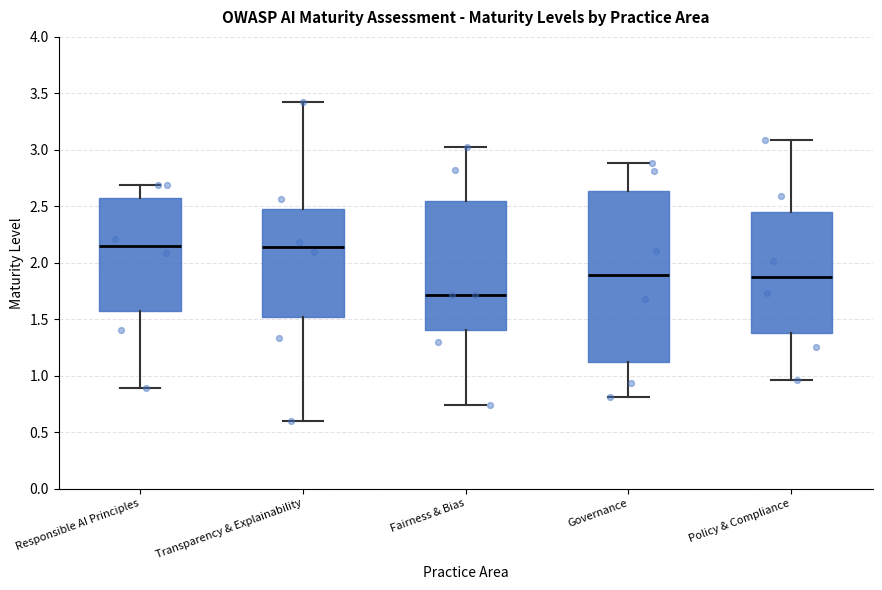

Reading left to right, read every box against the y-axis: the position of its median line, the range the box covers, and the ends of its whiskers. The values are not printed on the chart, so give them approximately, as read against the axis.

Responsible AI Principles: median 2.15, box 1.60 to 2.55, whiskers 0.90 to 2.70
Transparency & Explainability: median 2.15, box 1.50 to 2.45, whiskers 0.60 to 3.40
Fairness & Bias: median 1.70, box 1.40 to 2.55, whiskers 0.75 to 3.00
Governance: median 1.90, box 1.10 to 2.65, whiskers 0.80 to 2.90
Policy & Compliance: median 1.85, box 1.35 to 2.45, whiskers 0.95 to 3.10